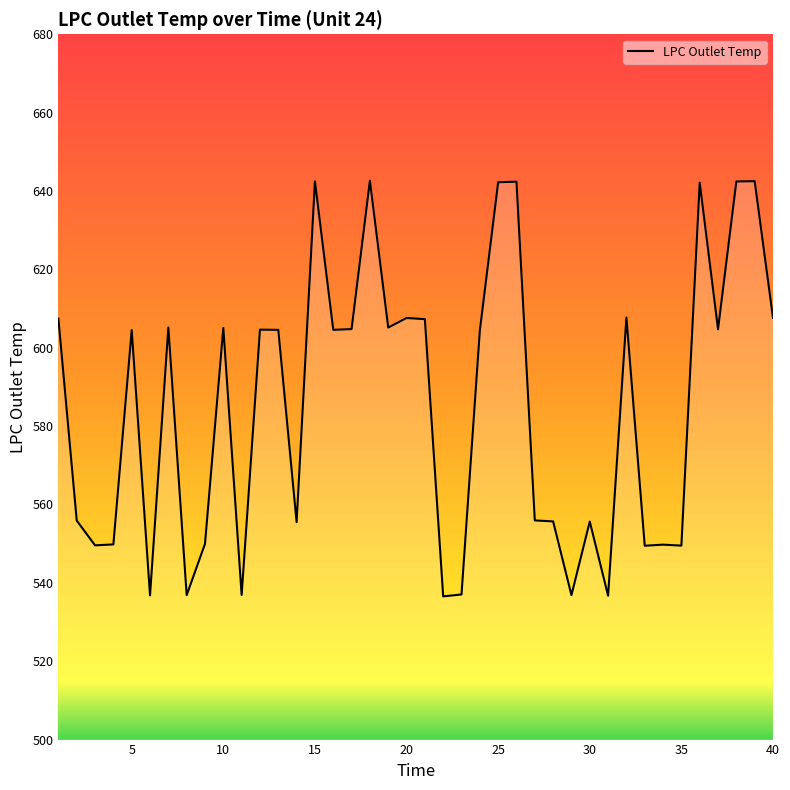

What is the greatest value displayed?

642.6